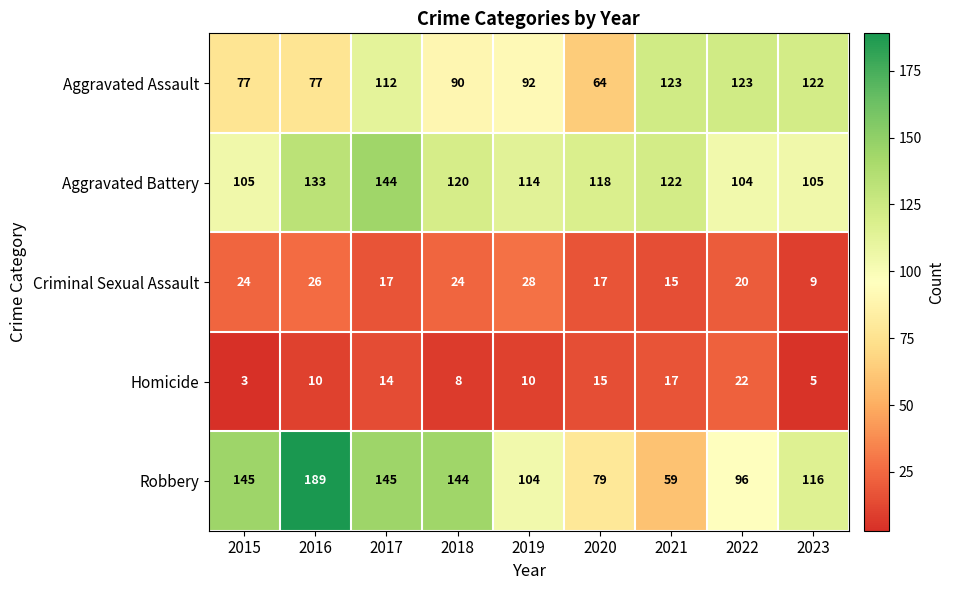

At 2016, list the series in order from smallest to largest.

Homicide, Criminal Sexual Assault, Aggravated Assault, Aggravated Battery, Robbery